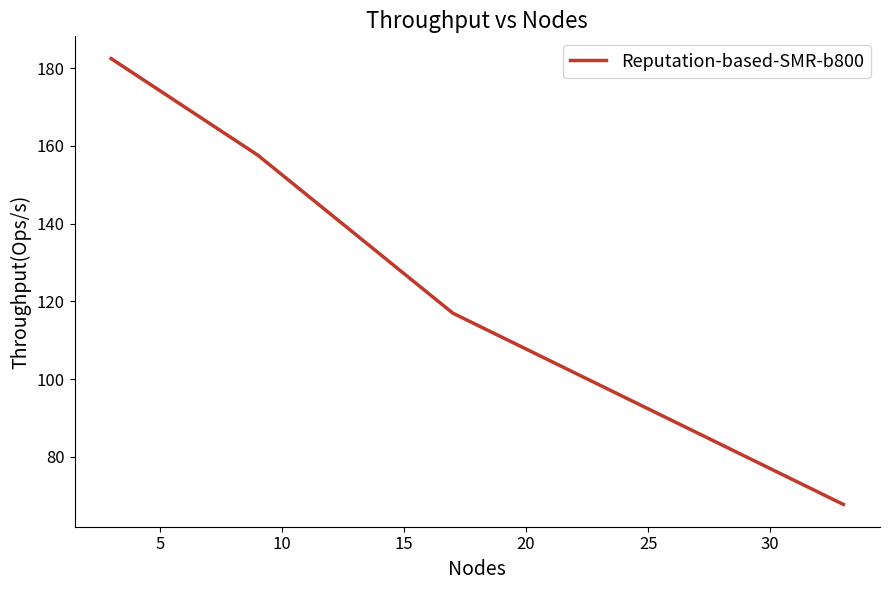

True or false: the data has more than 1 interior local peaks.

False